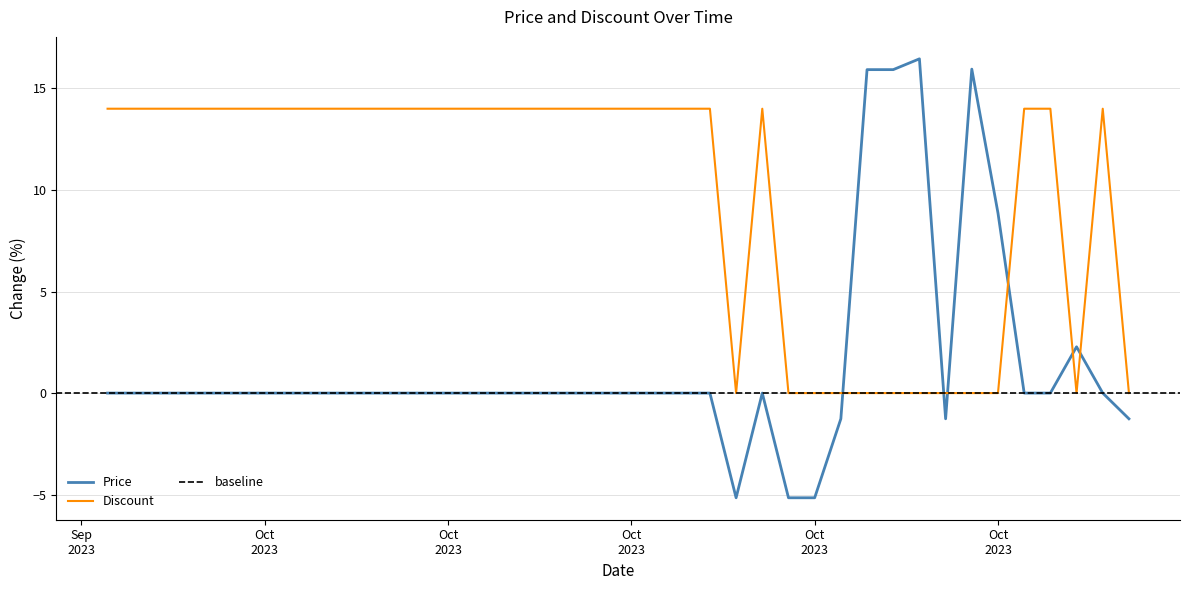

How many data points in Price are above 0?

6